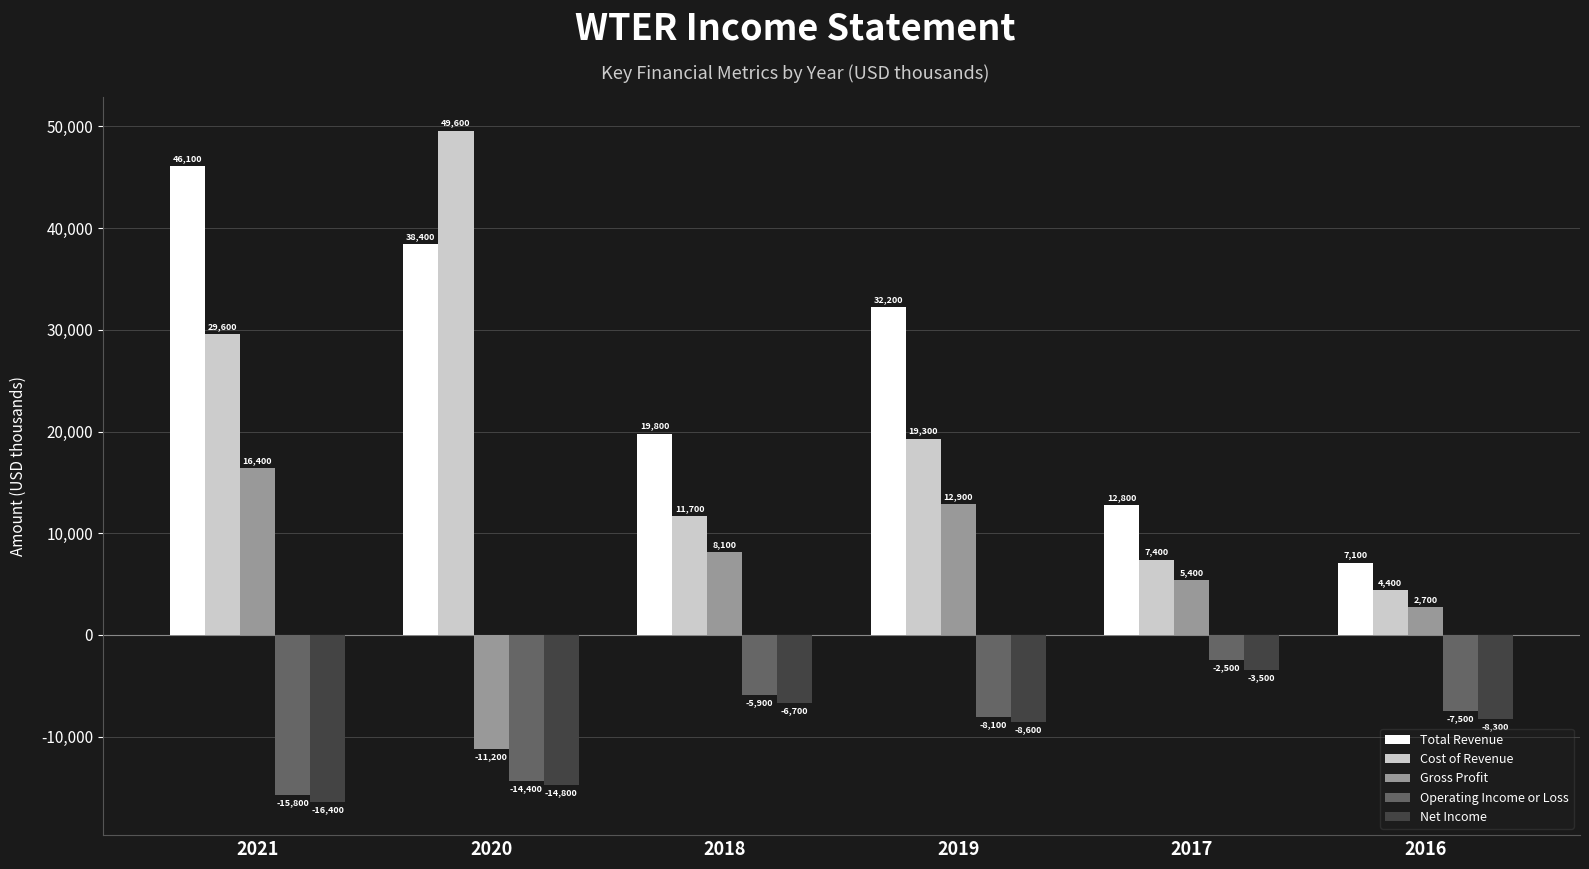

What is the maximum value for Total Revenue?

46100